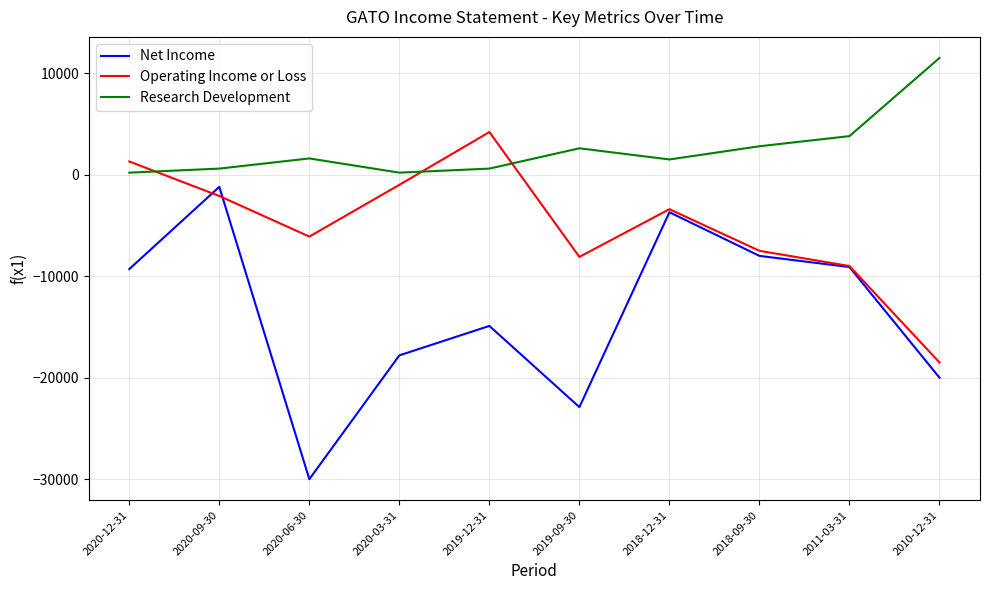

What position from the right is 2019-09-30?

5